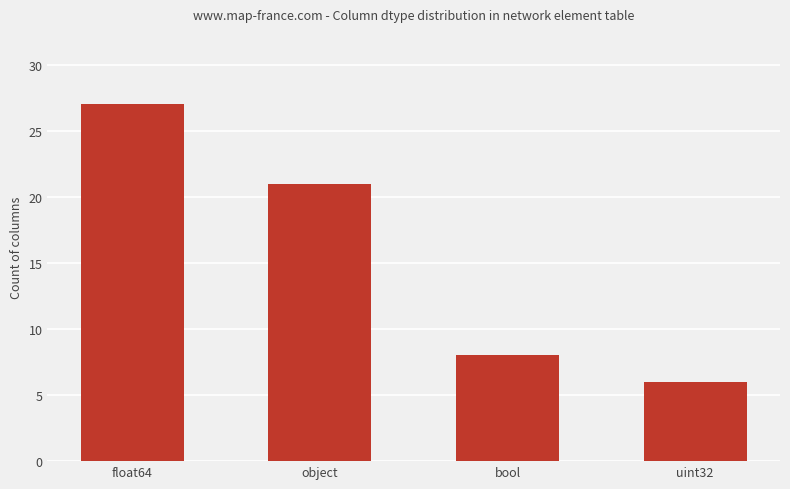

What is the change in value from object to bool?

-13